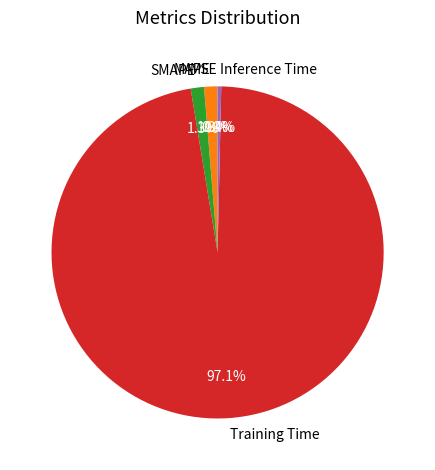

Which slice is the largest?

Training Time